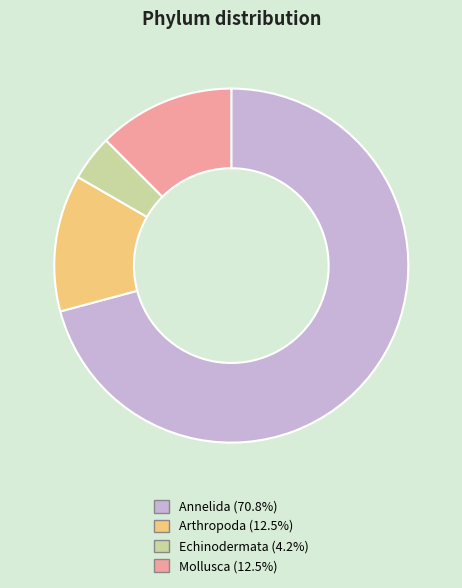

Between Annelida and Arthropoda, which is larger?

Annelida